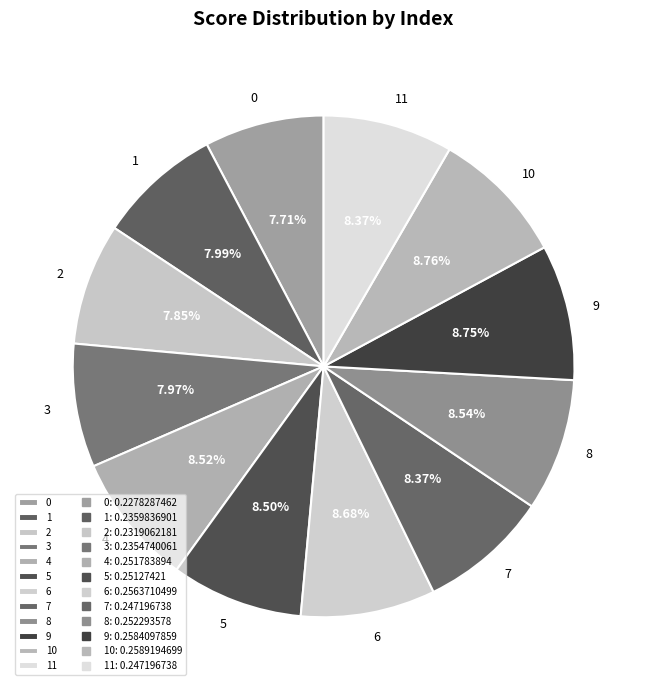

Is there any slice that represents more than half of the pie?

No